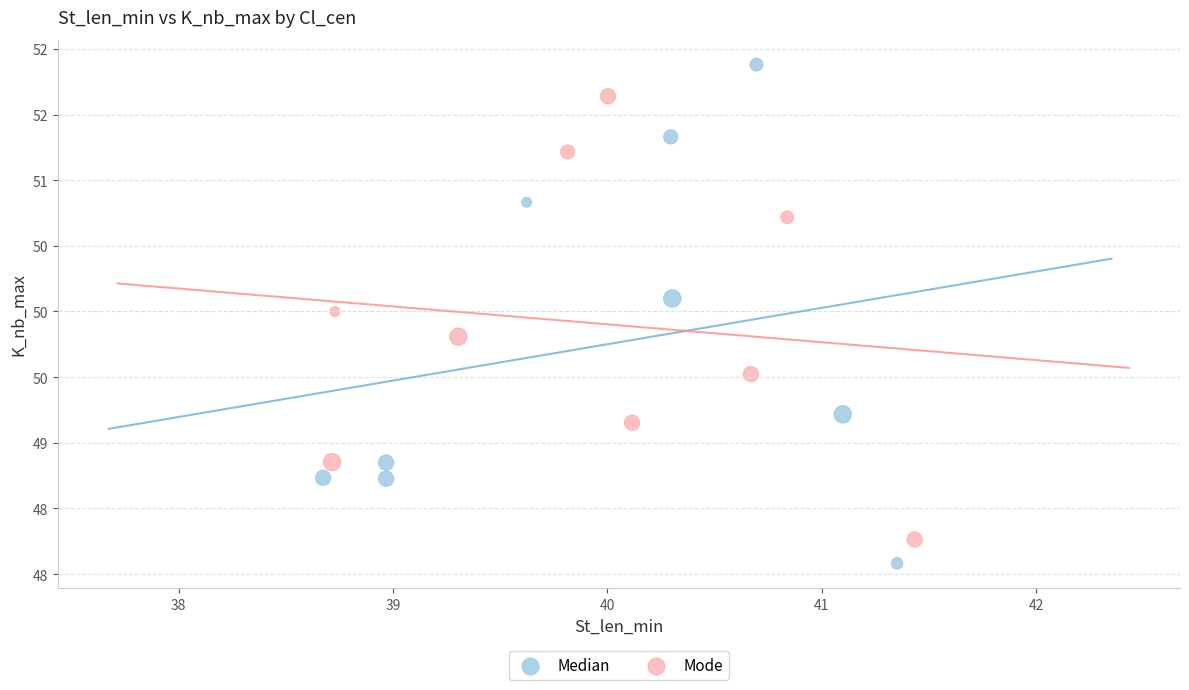

What are all the series names shown in the legend?

Median, Mode